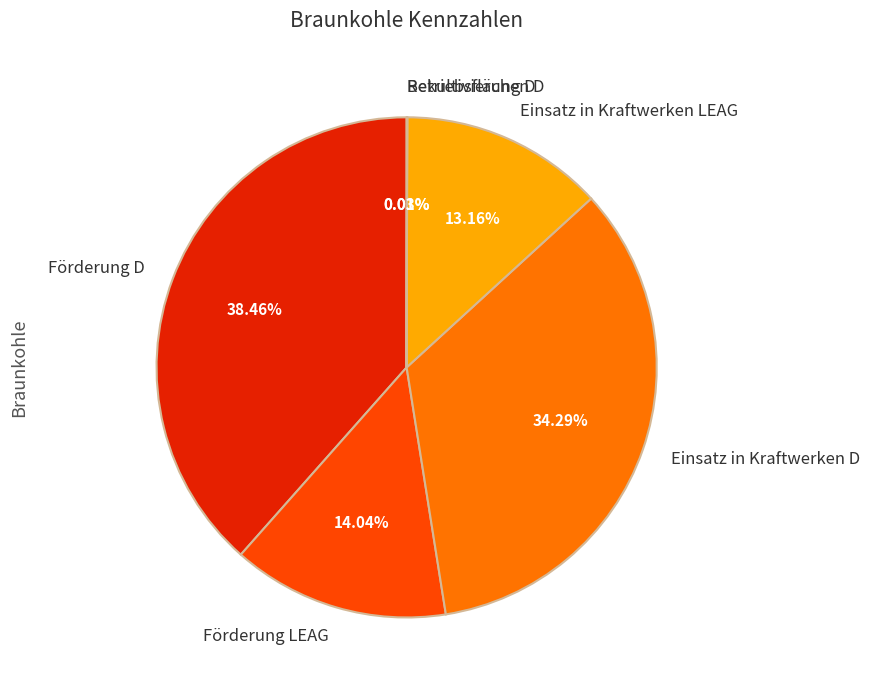

Which category has the biggest portion of the pie?

Förderung D